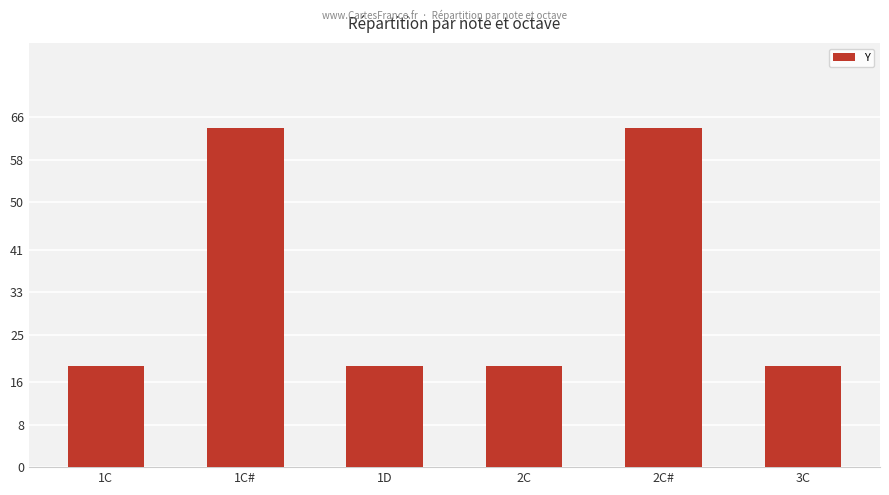

Reading left to right, list all the values displayed in this chart.

19	64	19	19	64	19